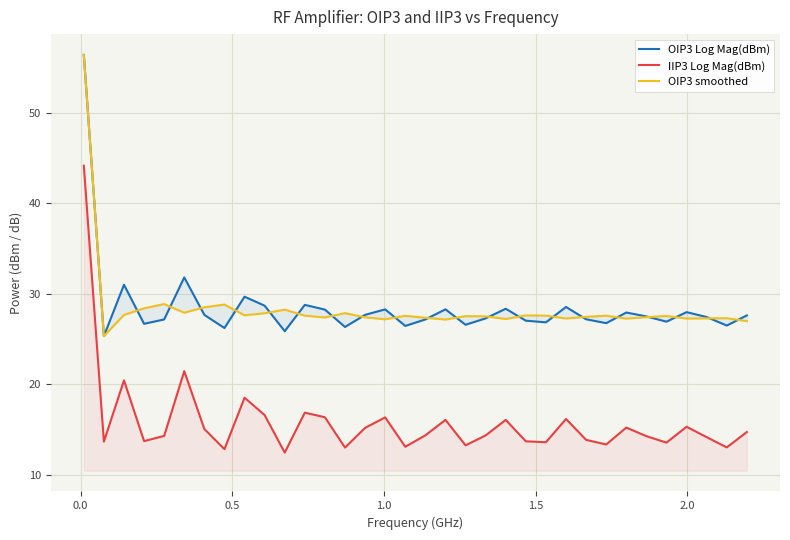

True or false: OIP3 smoothed and IIP3 Log Mag(dBm) intersect in this chart.

False